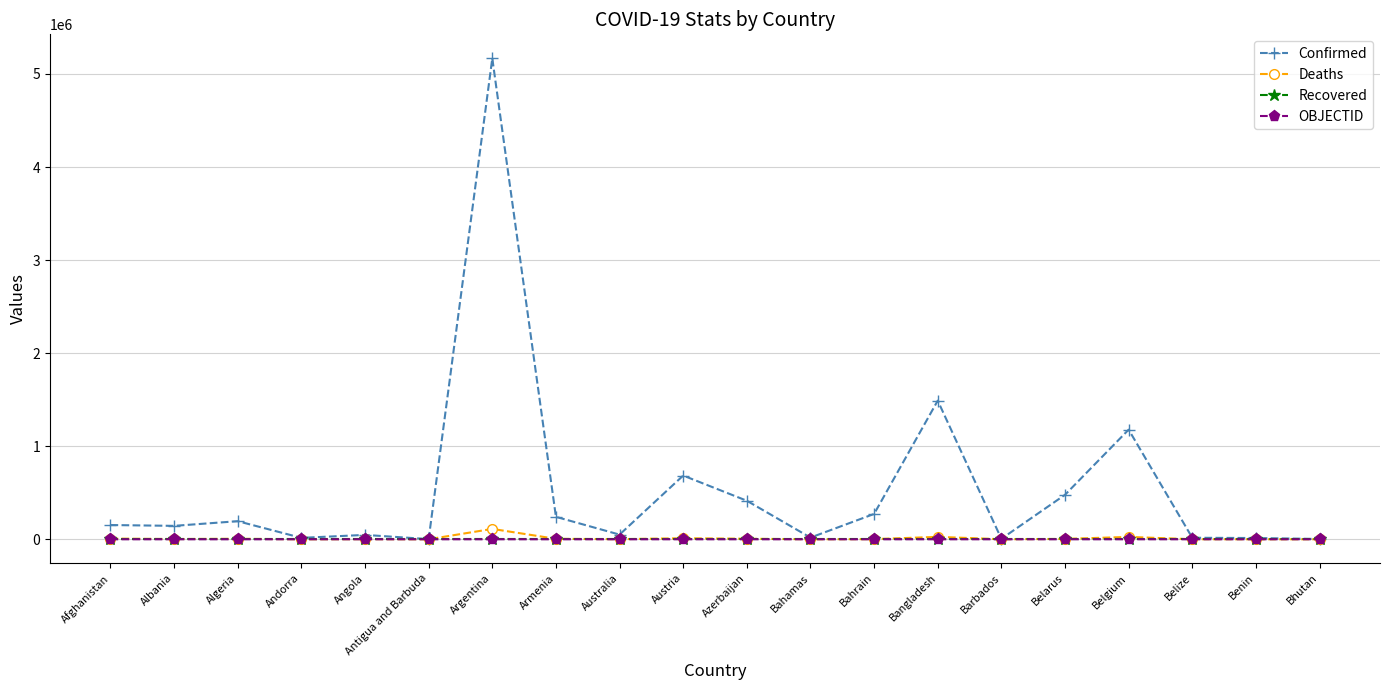

What is the maximum value for Confirmed?

5167733